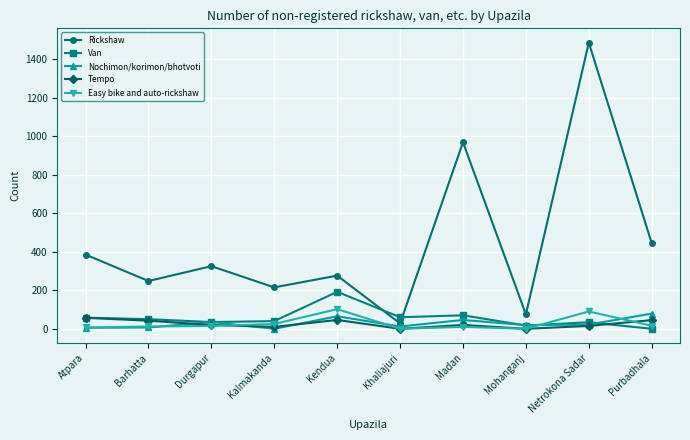

Which series has the largest total across all categories?

Rickshaw